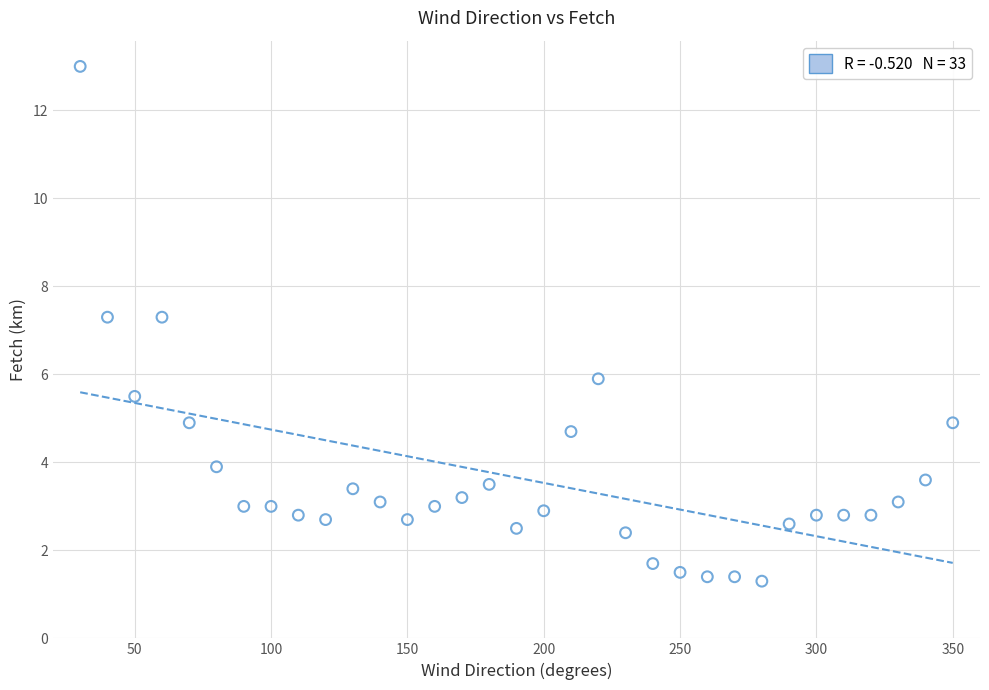

What is the range of X values (max minus min)?

320.0